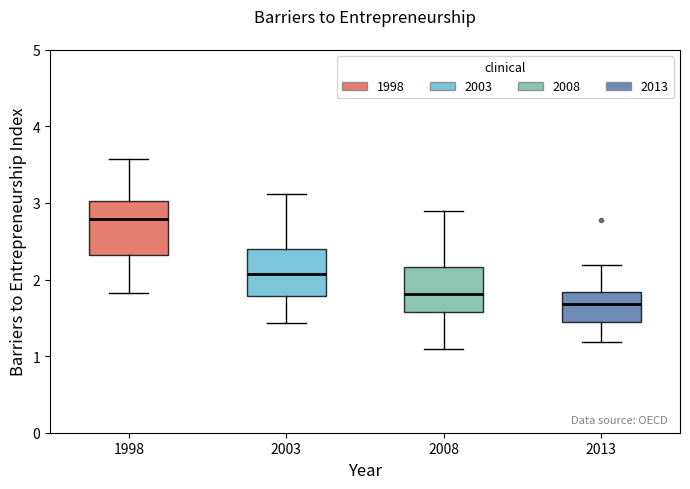

Where does the lower whisker of the box at x = 2013 end on the y-axis? The values are not printed on the chart, so give them approximately, as read against the axis.

1.2